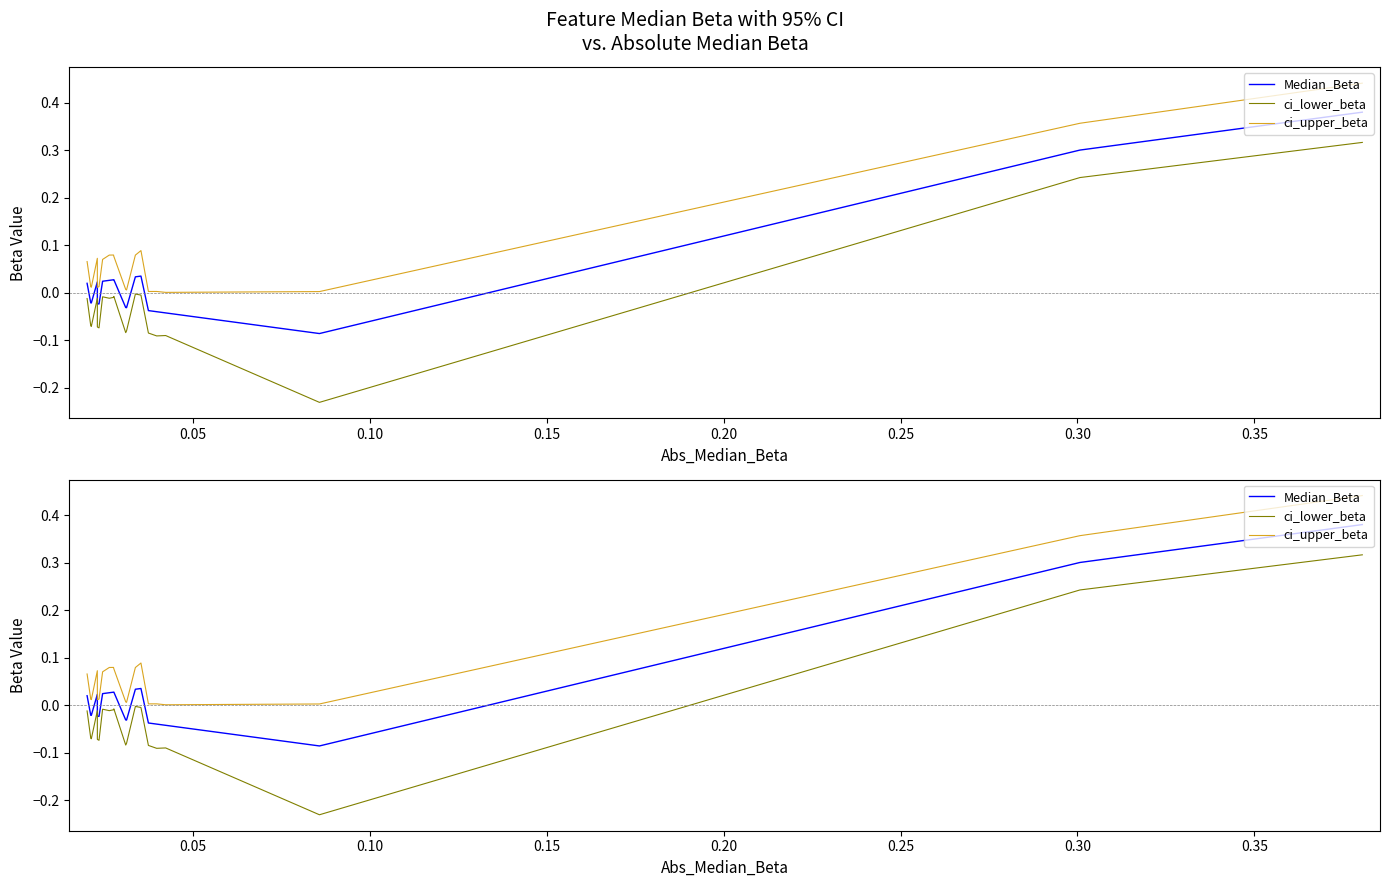

True or false: ci_upper_beta has more than 2 points higher than both neighbors.

True